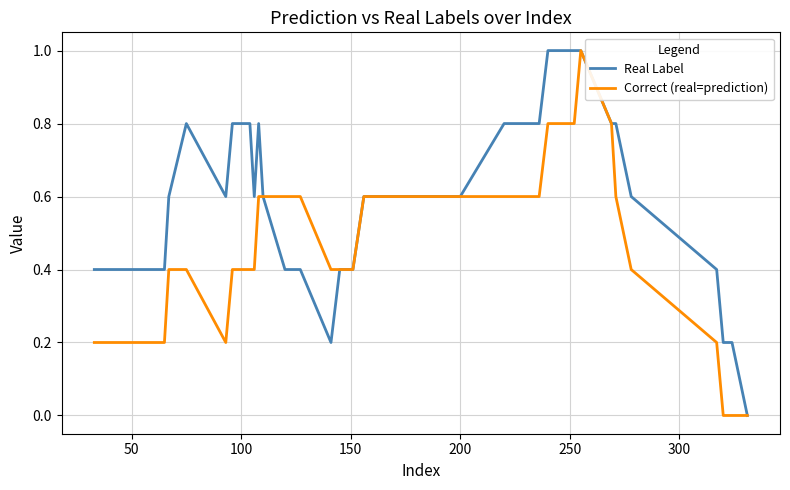

List the series in order of their overall mean, highest first.

Real Label, Correct (real=prediction)